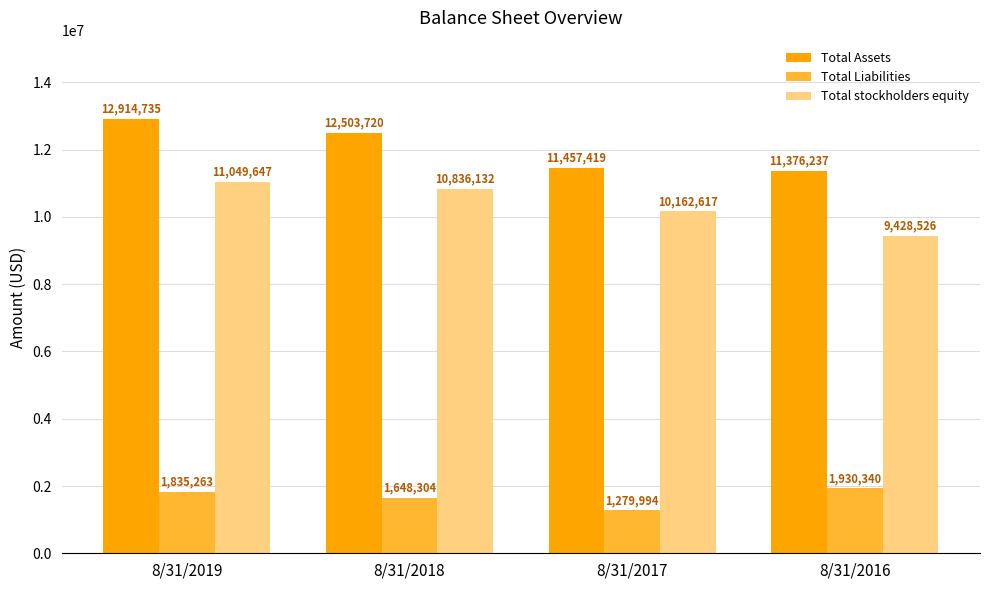

At which category is the sum across all series the highest?

8/31/2019